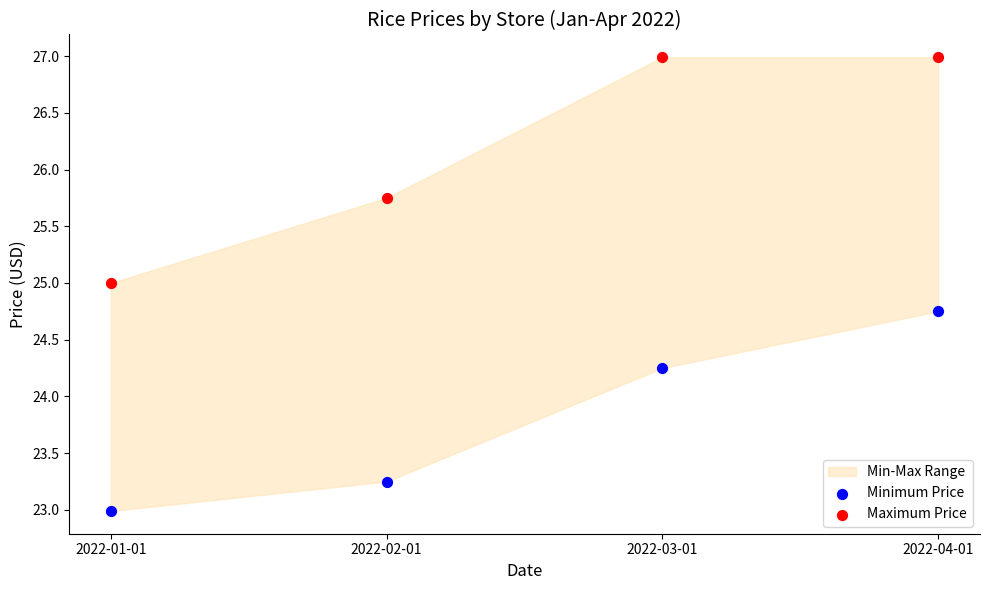

Across all data points, what is the average Y value?

25.0